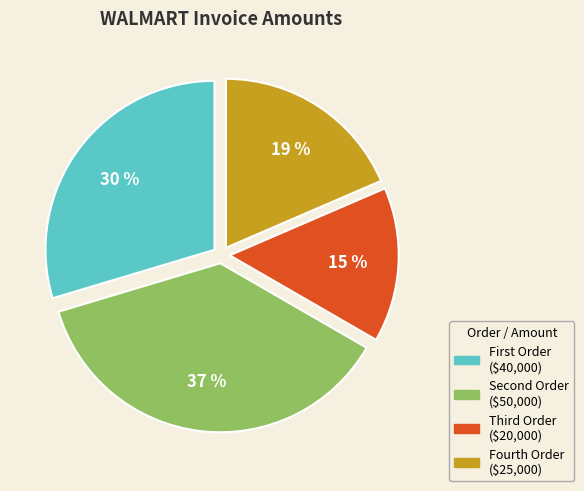

Rank the categories by value from lowest to highest.

Third Order, Fourth Order, First Order, Second Order